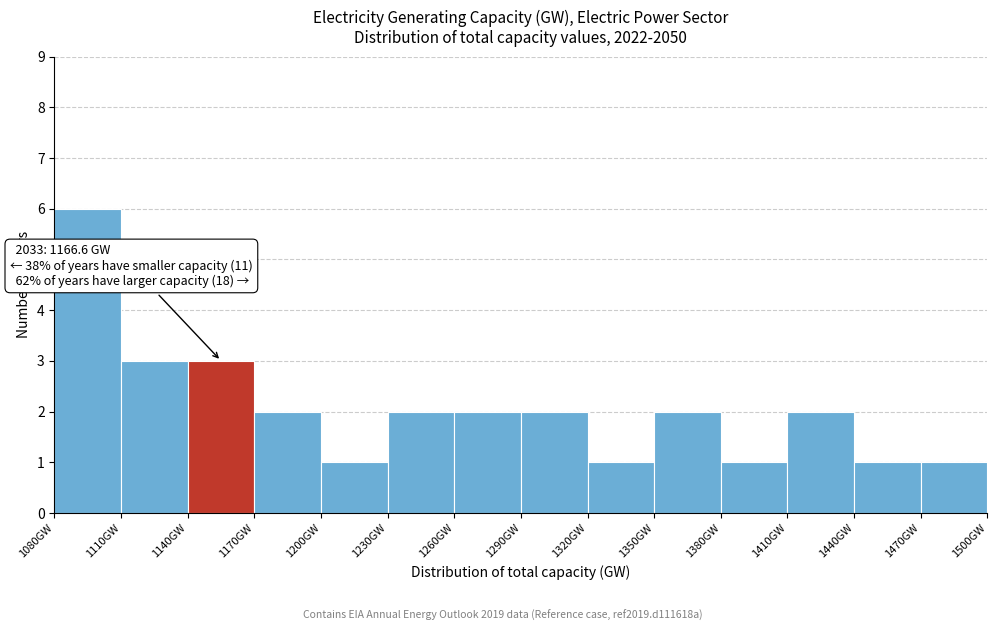

Which range on the x-axis has the tallest bar?

1080 to 1110